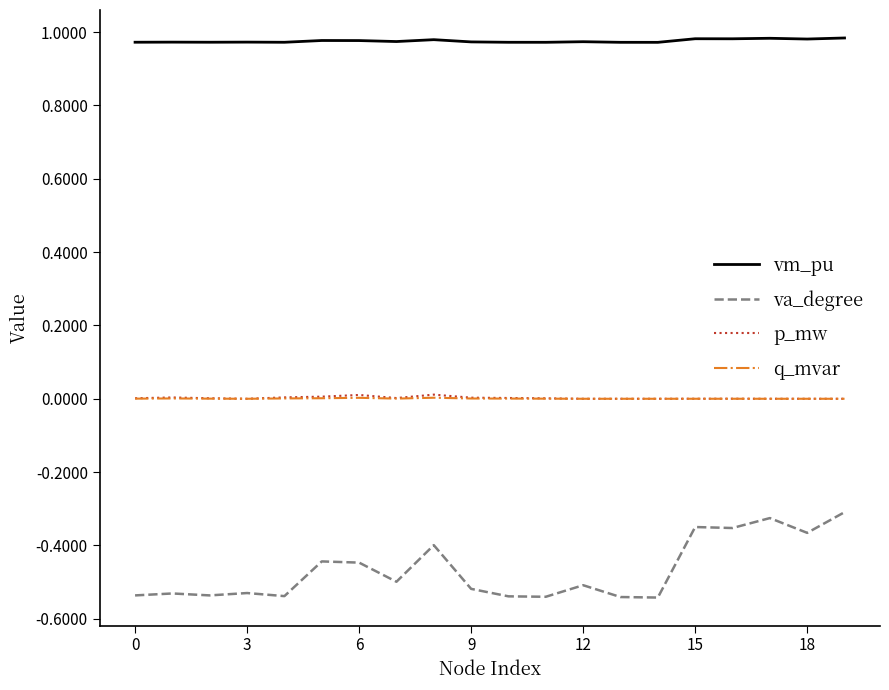

True or false: va_degree and p_mw intersect in this chart.

False